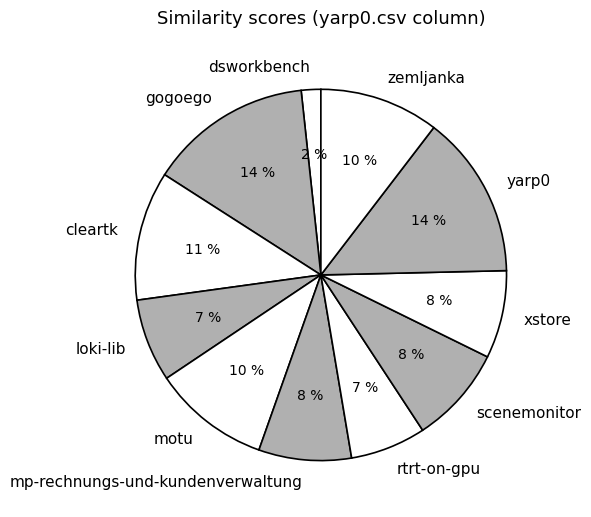

Which slice is the smallest?

dsworkbench